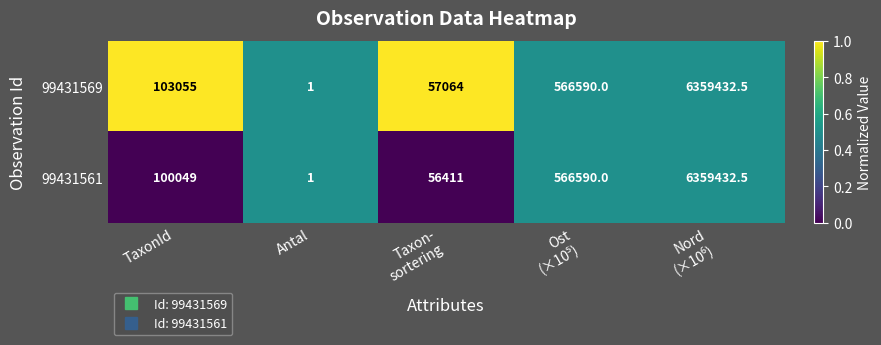

Rank the series by their average value, from lowest to highest.

99431561, 99431569